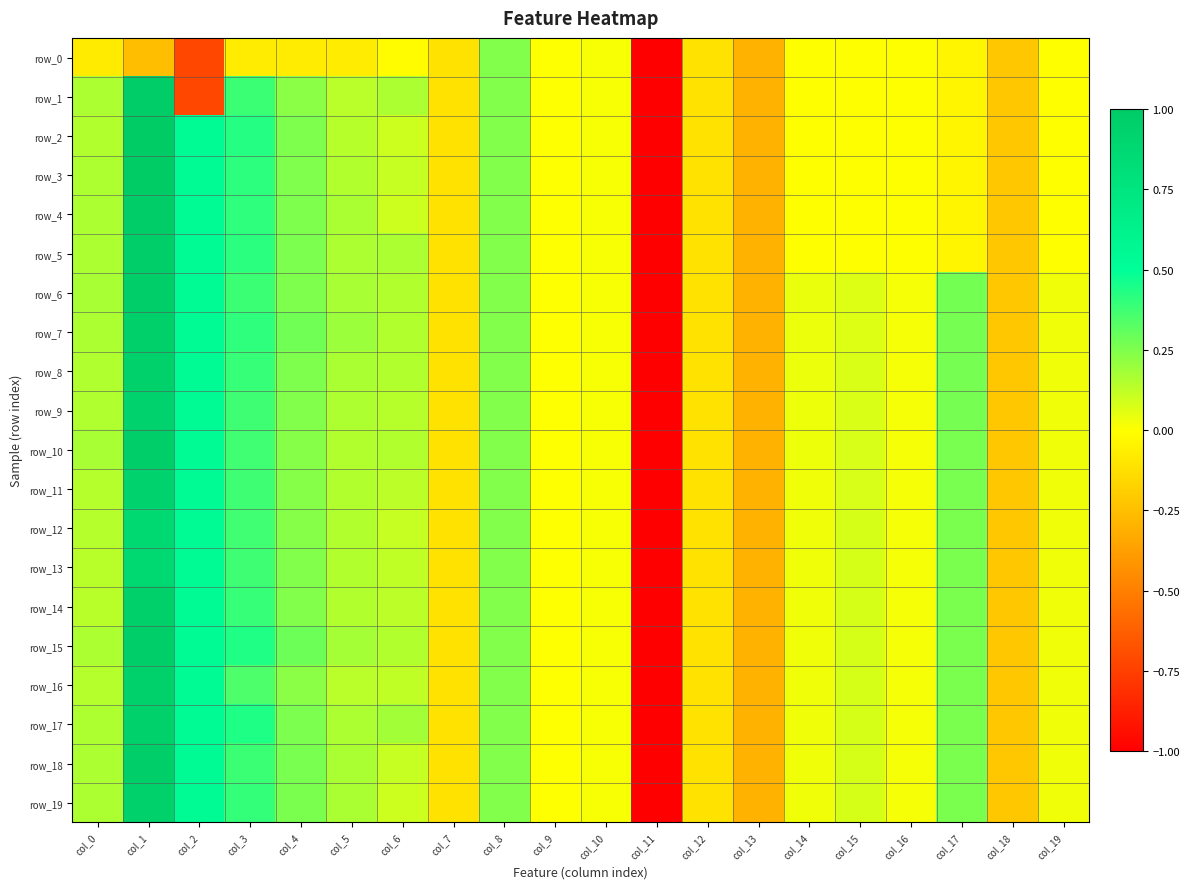

How many distinct data groups are displayed?

20